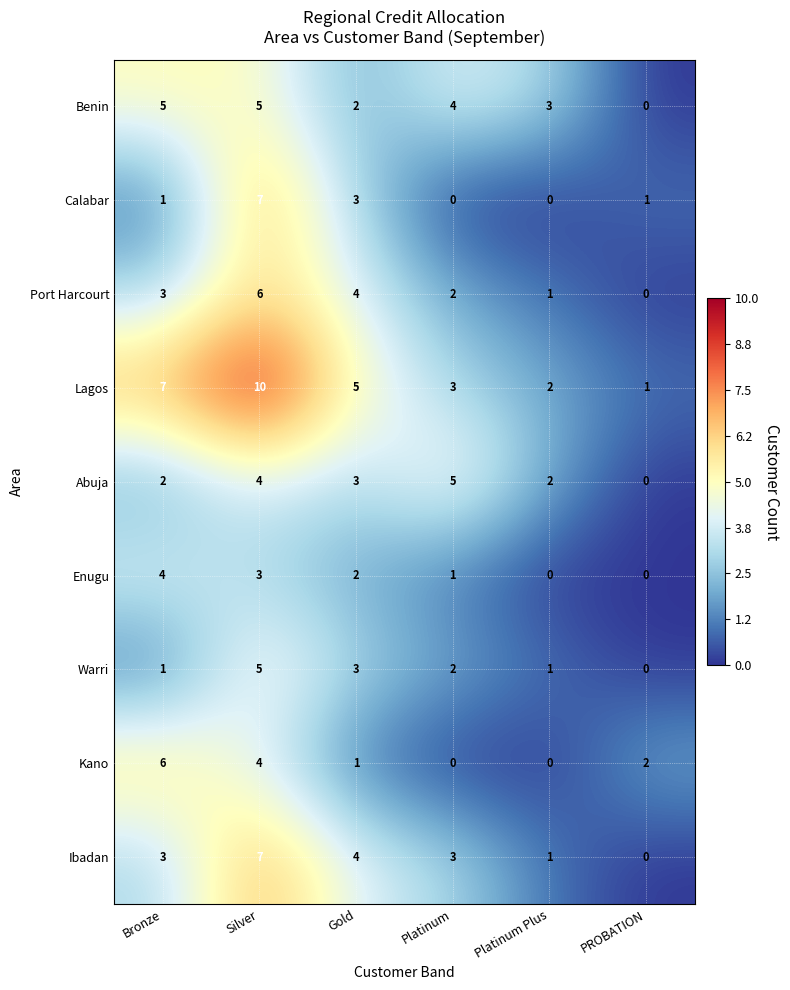

Where does the Lagos series first go above 5?

Bronze